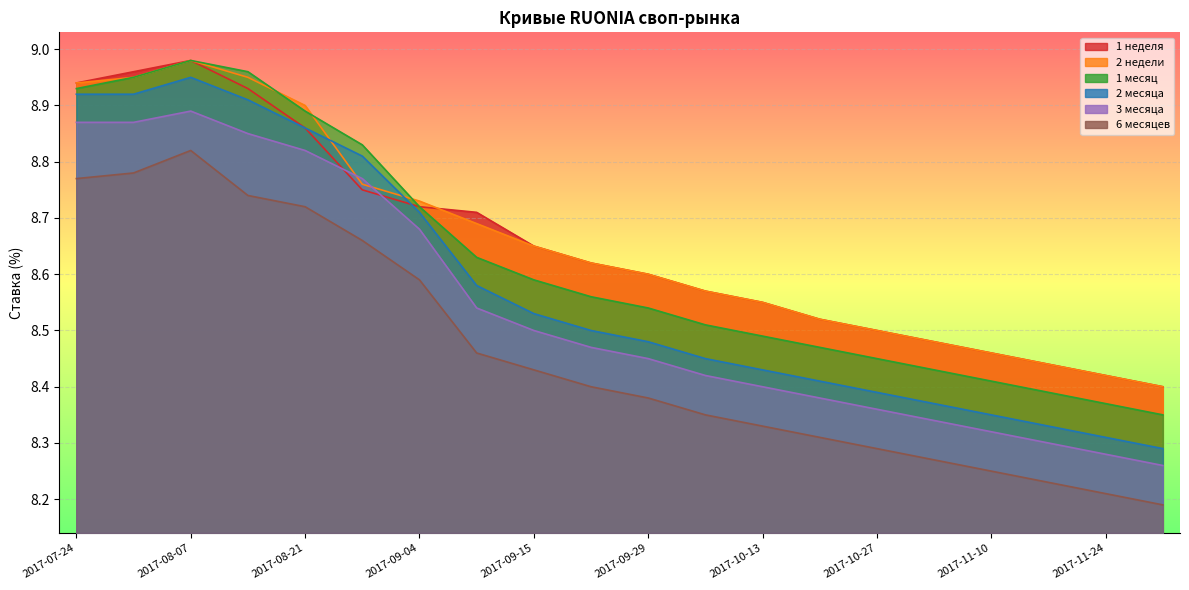

Reading left to right, extract all data points from this chart.

1 неделя: 2017-07-24=8.9	2017-07-31=9.0	2017-08-07=9.0	2017-08-14=8.9	2017-08-21=8.9	2017-08-28=8.8	2017-09-04=8.7	2017-09-11=8.7	2017-09-15=8.7	2017-09-22=8.6	2017-09-29=8.6	2017-10-06=8.6	2017-10-13=8.6	2017-10-20=8.5	2017-10-27=8.5	2017-11-03=8.5	2017-11-10=8.5	2017-11-17=8.4	2017-11-24=8.4	2017-12-01=8.4
2 недели: 2017-07-24=8.9	2017-07-31=8.9	2017-08-07=9.0	2017-08-14=8.9	2017-08-21=8.9	2017-08-28=8.8	2017-09-04=8.7	2017-09-11=8.7	2017-09-15=8.7	2017-09-22=8.6	2017-09-29=8.6	2017-10-06=8.6	2017-10-13=8.6	2017-10-20=8.5	2017-10-27=8.5	2017-11-03=8.5	2017-11-10=8.5	2017-11-17=8.4	2017-11-24=8.4	2017-12-01=8.4
1 месяц: 2017-07-24=8.9	2017-07-31=8.9	2017-08-07=9.0	2017-08-14=9.0	2017-08-21=8.9	2017-08-28=8.8	2017-09-04=8.7	2017-09-11=8.6	2017-09-15=8.6	2017-09-22=8.6	2017-09-29=8.5	2017-10-06=8.5	2017-10-13=8.5	2017-10-20=8.5	2017-10-27=8.4	2017-11-03=8.4	2017-11-10=8.4	2017-11-17=8.4	2017-11-24=8.4	2017-12-01=8.3
2 месяца: 2017-07-24=8.9	2017-07-31=8.9	2017-08-07=8.9	2017-08-14=8.9	2017-08-21=8.9	2017-08-28=8.8	2017-09-04=8.7	2017-09-11=8.6	2017-09-15=8.5	2017-09-22=8.5	2017-09-29=8.5	2017-10-06=8.4	2017-10-13=8.4	2017-10-20=8.4	2017-10-27=8.4	2017-11-03=8.4	2017-11-10=8.3	2017-11-17=8.3	2017-11-24=8.3	2017-12-01=8.3
3 месяца: 2017-07-24=8.9	2017-07-31=8.9	2017-08-07=8.9	2017-08-14=8.8	2017-08-21=8.8	2017-08-28=8.8	2017-09-04=8.7	2017-09-11=8.5	2017-09-15=8.5	2017-09-22=8.5	2017-09-29=8.4	2017-10-06=8.4	2017-10-13=8.4	2017-10-20=8.4	2017-10-27=8.4	2017-11-03=8.3	2017-11-10=8.3	2017-11-17=8.3	2017-11-24=8.3	2017-12-01=8.3
6 месяцев: 2017-07-24=8.8	2017-07-31=8.8	2017-08-07=8.8	2017-08-14=8.7	2017-08-21=8.7	2017-08-28=8.7	2017-09-04=8.6	2017-09-11=8.5	2017-09-15=8.4	2017-09-22=8.4	2017-09-29=8.4	2017-10-06=8.3	2017-10-13=8.3	2017-10-20=8.3	2017-10-27=8.3	2017-11-03=8.3	2017-11-10=8.2	2017-11-17=8.2	2017-11-24=8.2	2017-12-01=8.2